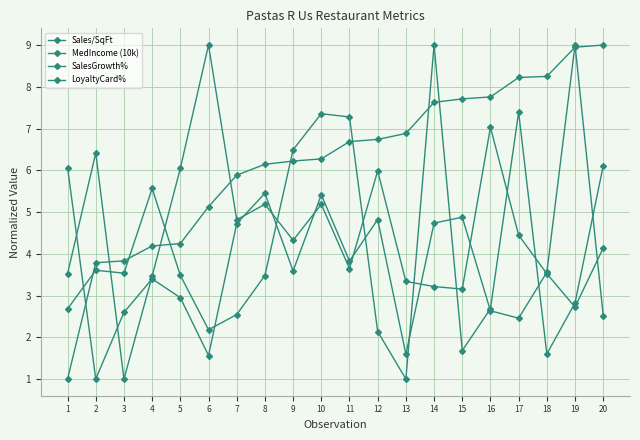

Is it true that MedIncome (10k) equals 9.2 at 9?

False